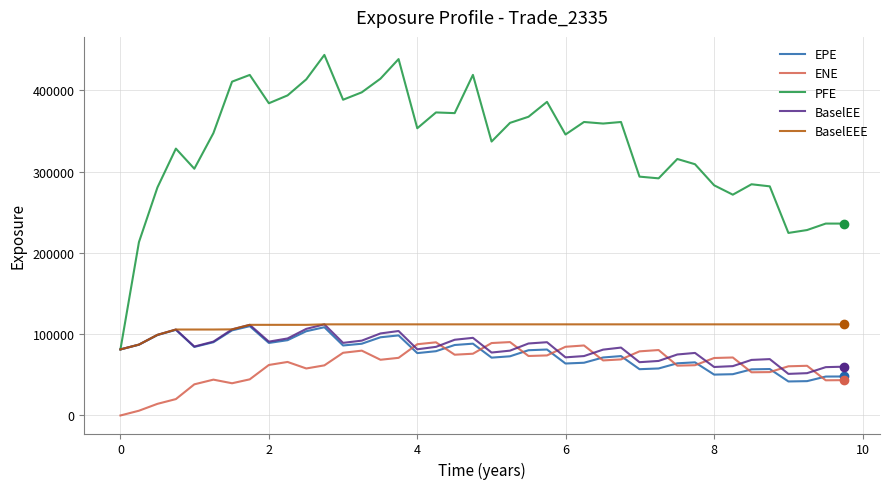

What is the difference between the maximum and minimum values in the ENE series?

90325.8